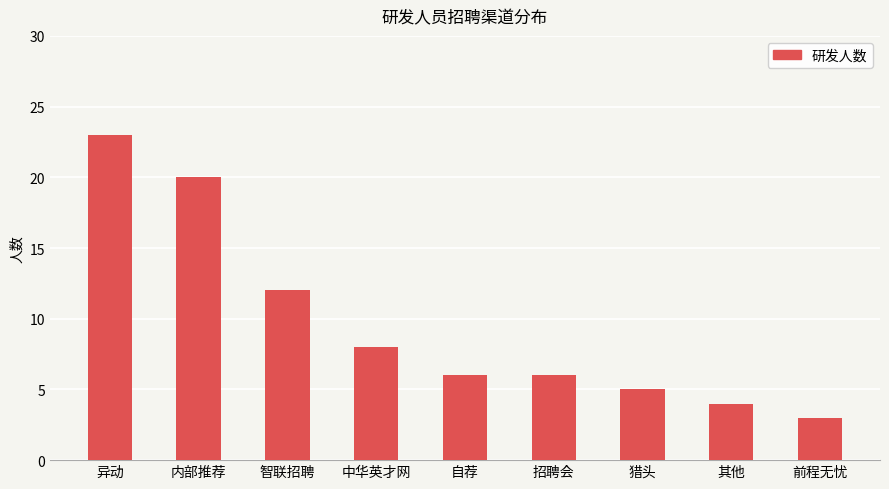

What is the sum of all values?

87